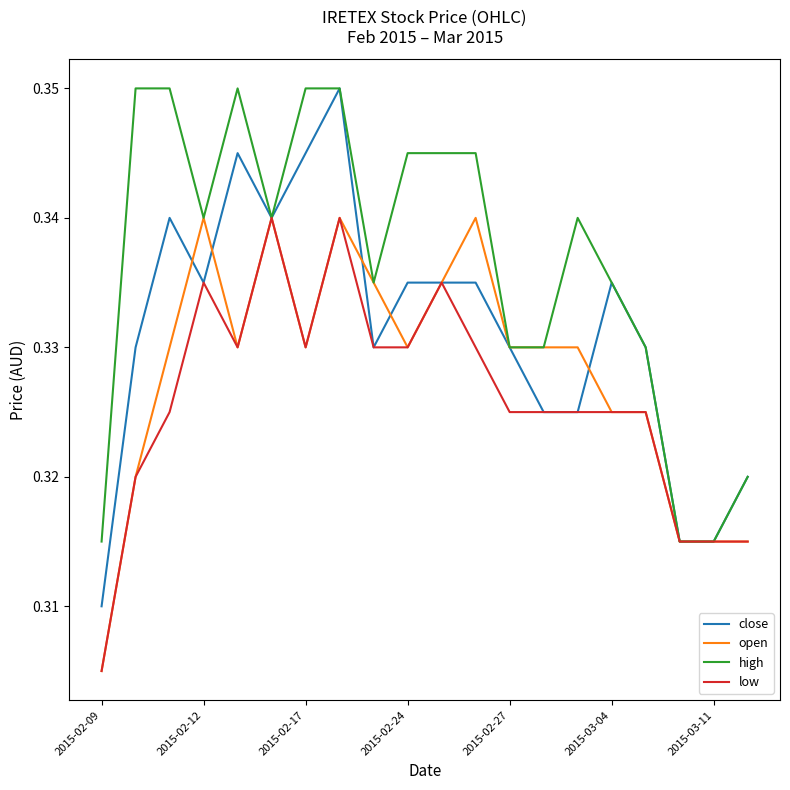

True or false: high has more than 0 points higher than both neighbors.

True